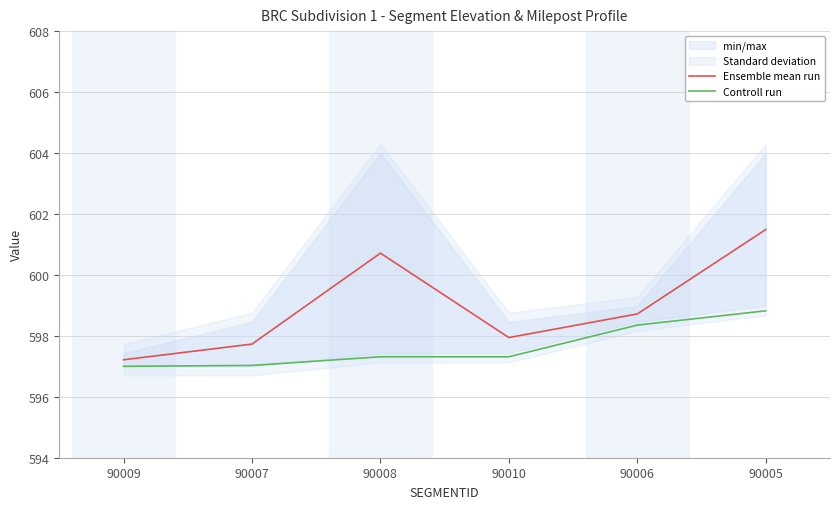

Where is Ensemble mean run nearest to the value 599?

90006